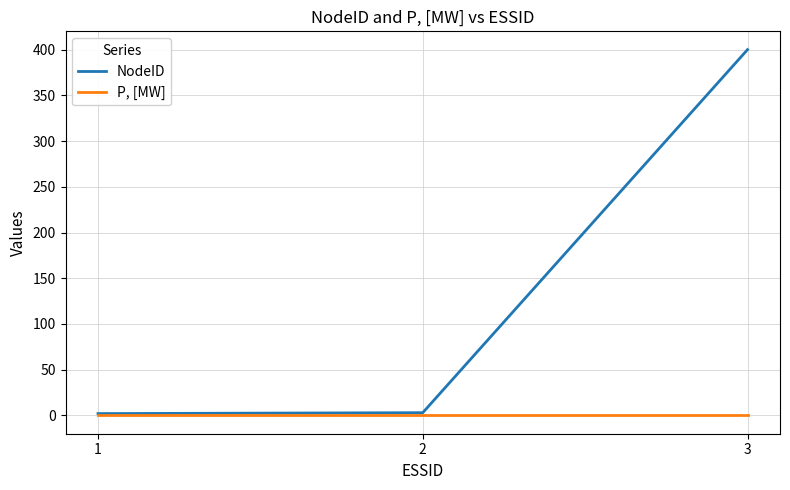

How many lines are shown in the chart?

2